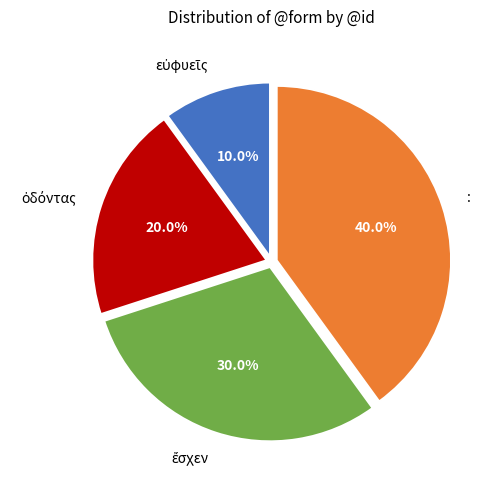

What is the largest slice in the pie chart?

: